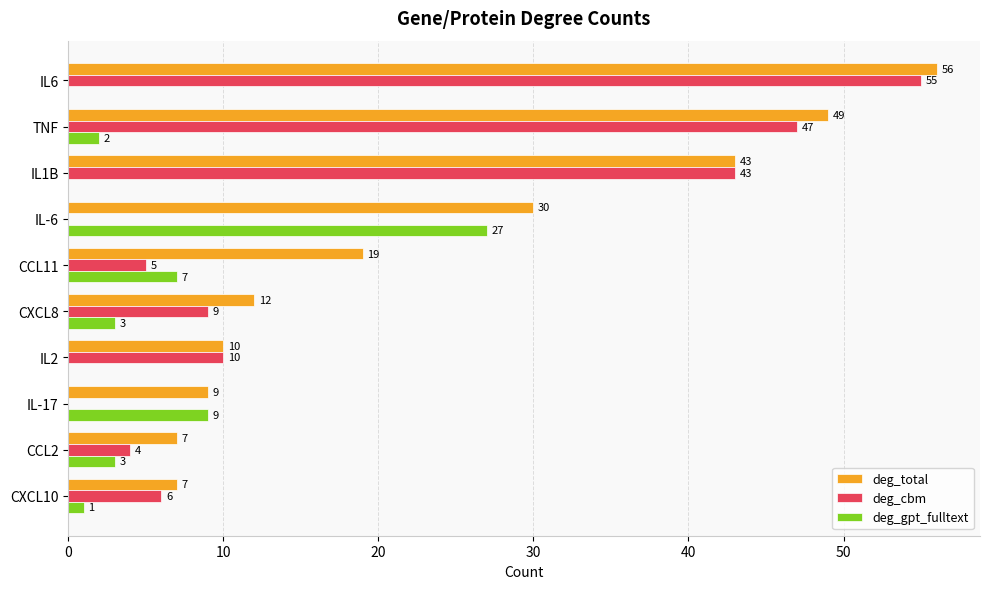

Is it true that deg_total equals 4 at CXCL8?

False